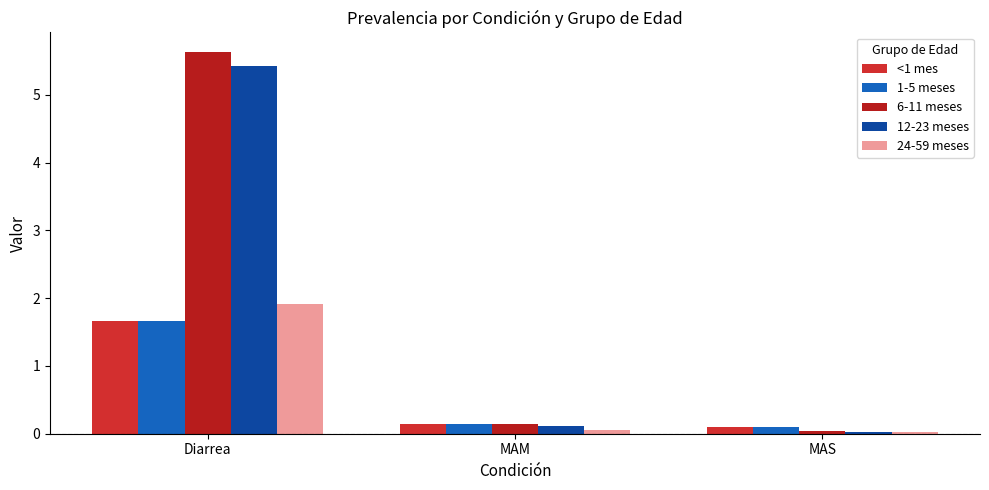

Which series has the widest spread of values?

6-11 meses